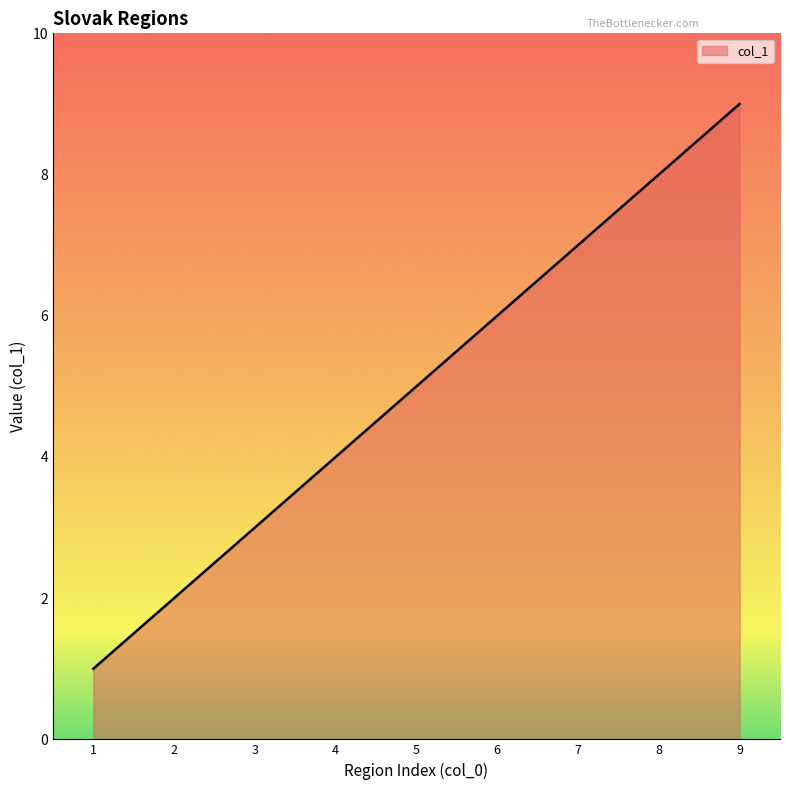

Reading left to right, list all the values displayed in this chart.

1	2	3	4	5	6	7	8	9